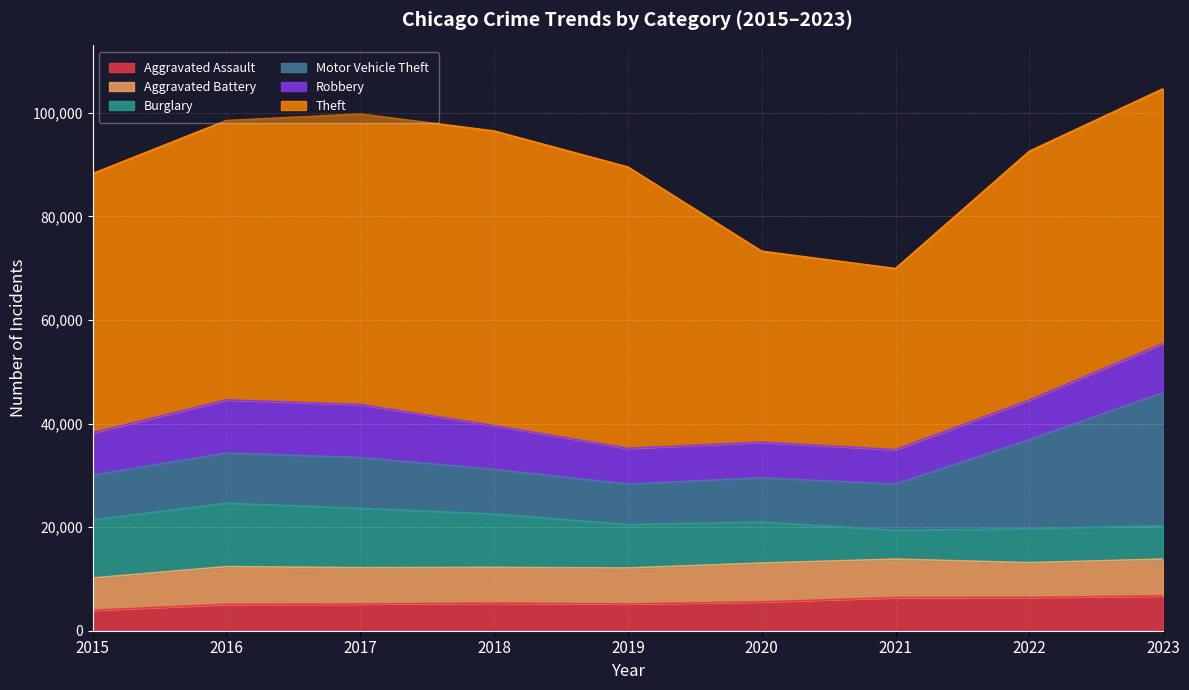

Does the chart display data point markers on the line(s)?

No